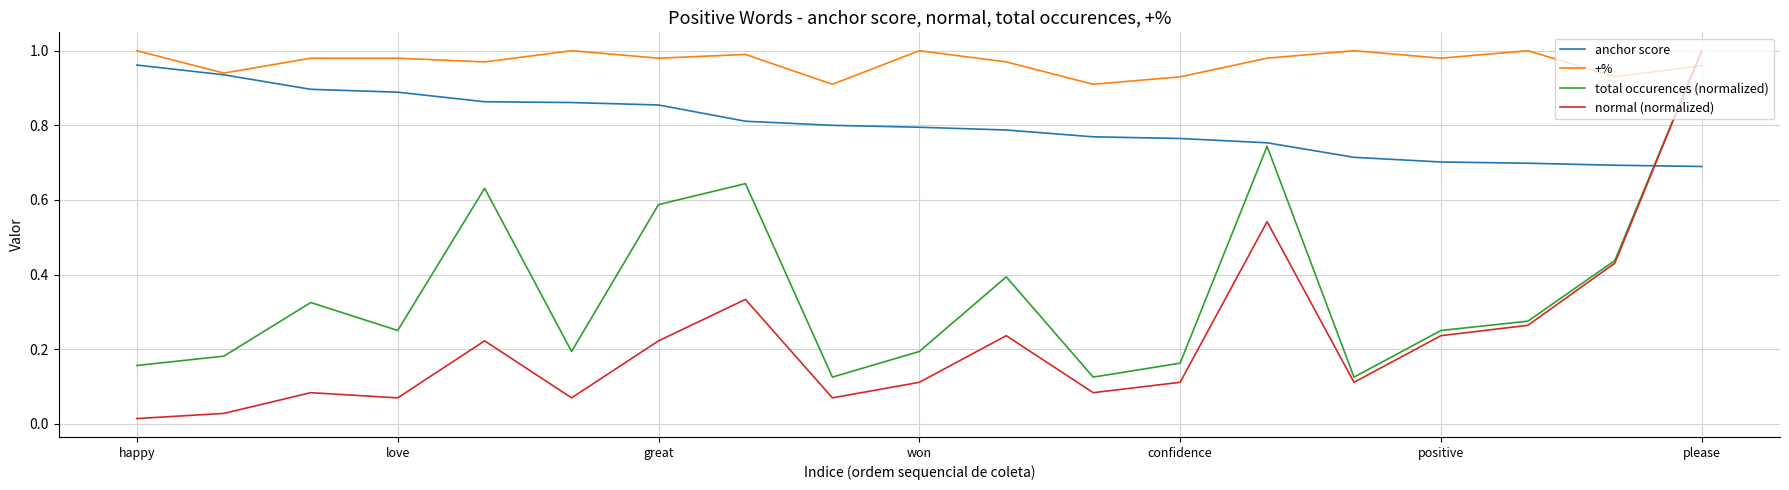

Which series has the widest spread of values?

normal (normalized)